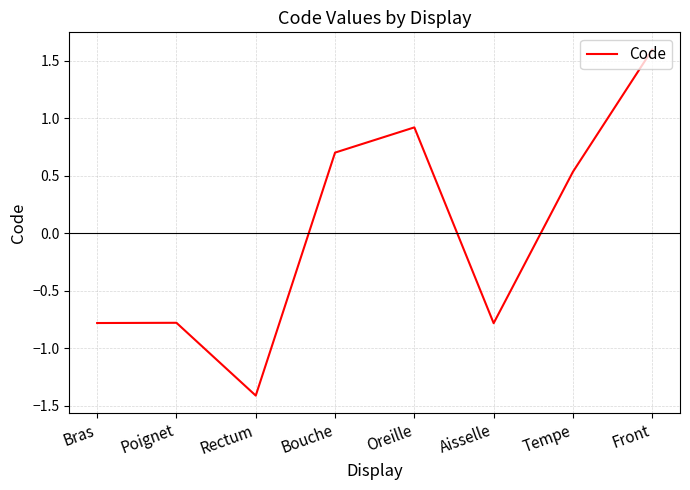

Which label corresponds to the largest value in the chart?

Front